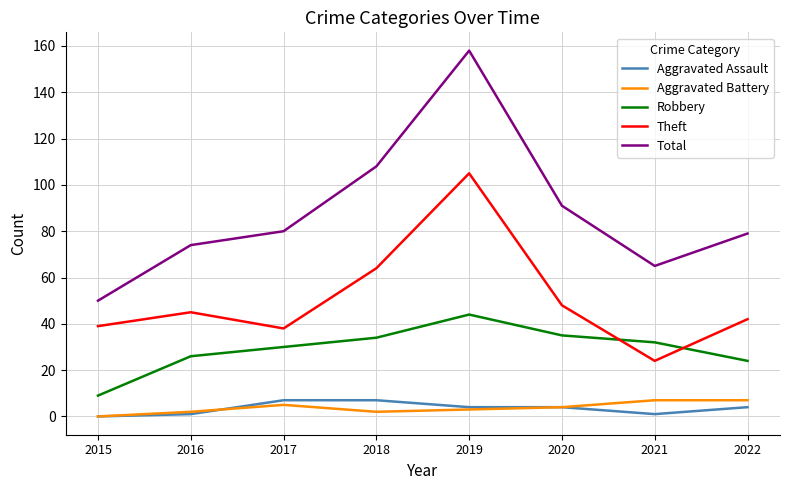

Is the value of Robbery at 2016 greater than the value of Aggravated Battery at 2019?

Yes